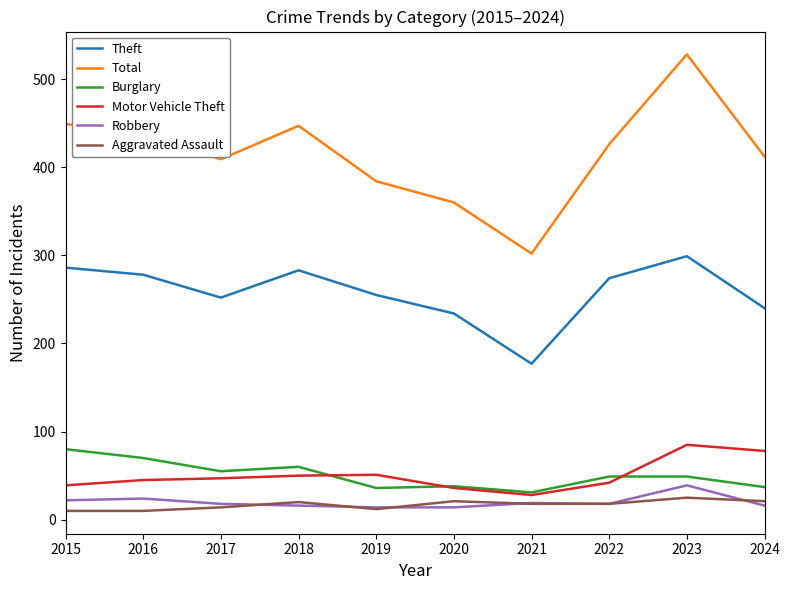

At which label does Robbery reach its peak?

2023